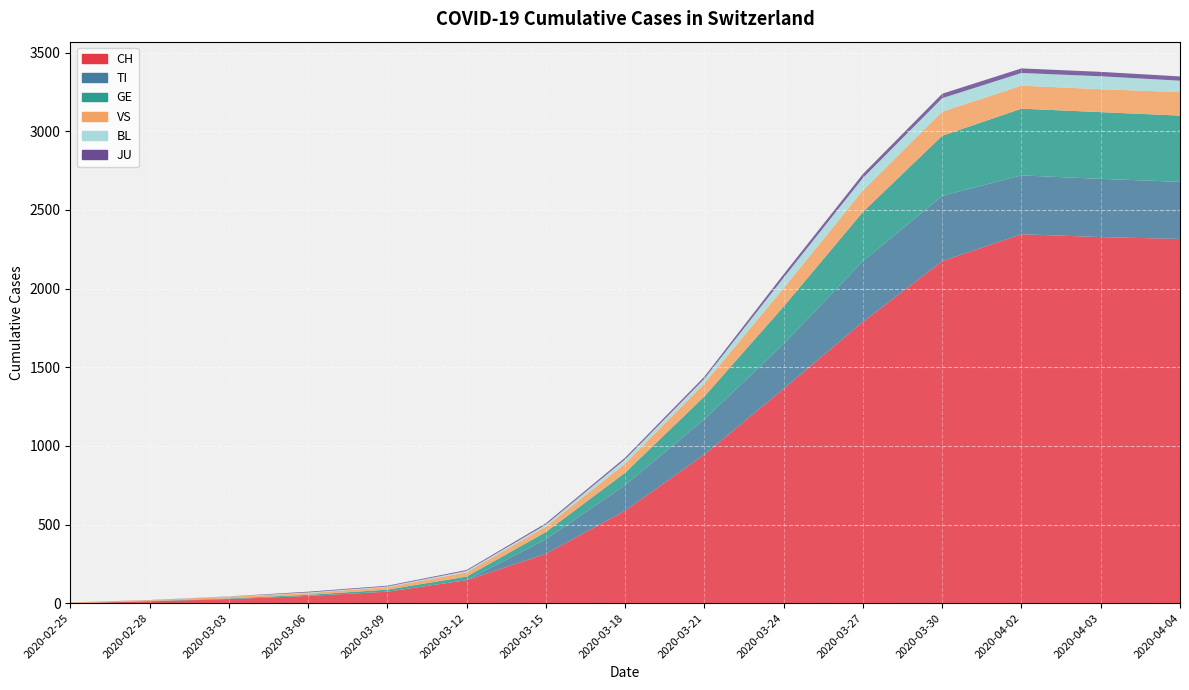

Reading right to left, what are all the values shown in this chart?

CH: 2315	2327	2345	2174	1788	1363	945	588	314	146	73	46	26	12	0
TI: 363	370	374	415	386	285	224	163	92	0	0	0	0	0	0
GE: 421	424	424	382	313	238	145	78	46	23	13	7	4	2	0
VS: 149	146	146	153	137	117	83	58	35	27	16	11	11	5	5
BL: 73	82	81	86	79	66	30	27	12	9	4	4	1	0	0
JU: 27	28	29	28	25	22	13	11	9	6	5	5	1	1	0